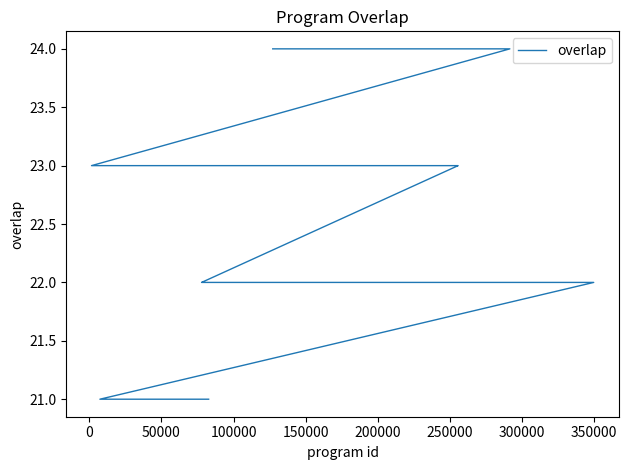

True or false: there are more than 1 points higher than both neighbors.

False